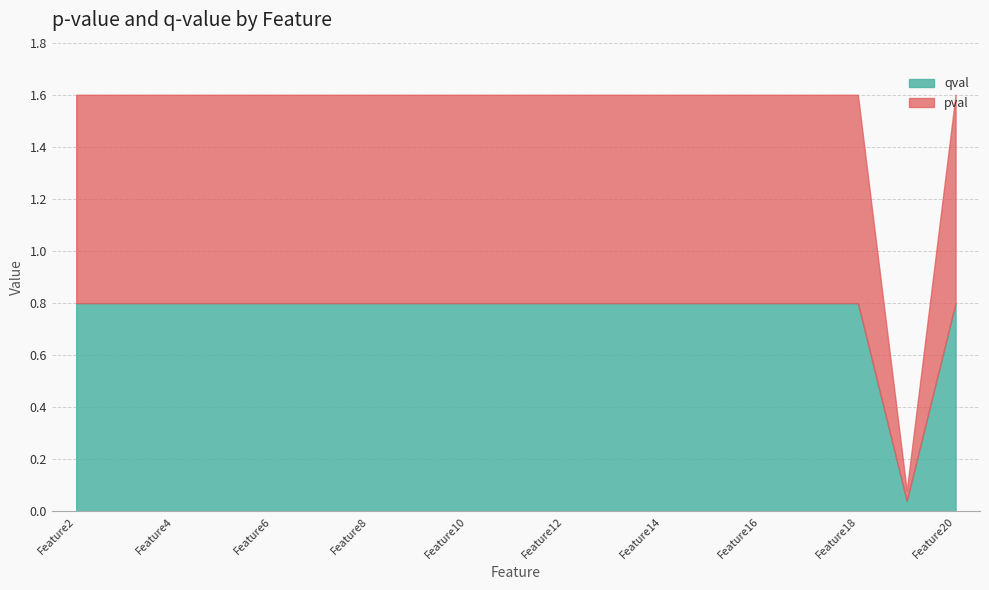

What is the average value of the qval series?

0.8